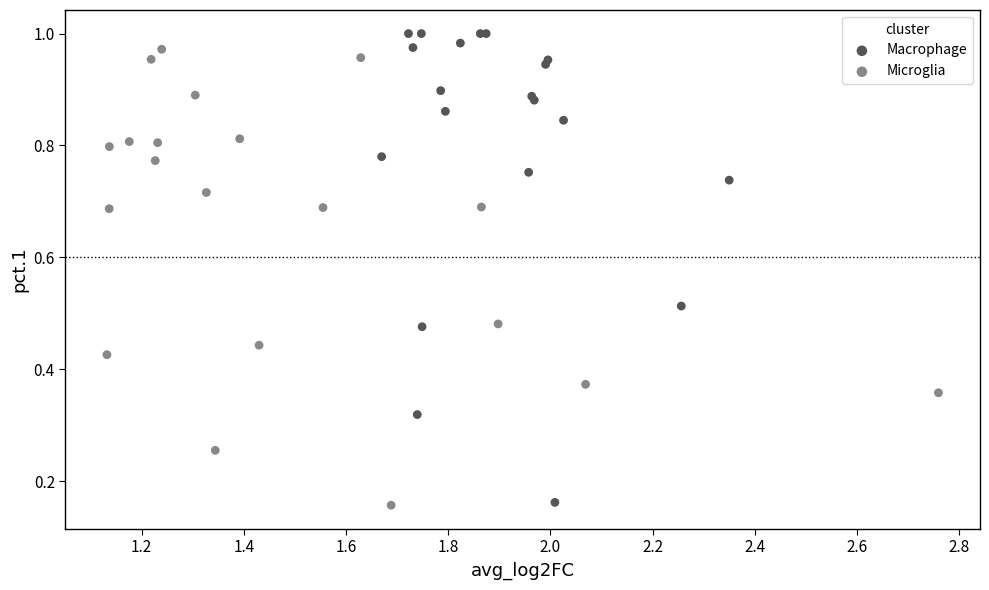

What are all the series names shown in the legend?

Macrophage, Microglia